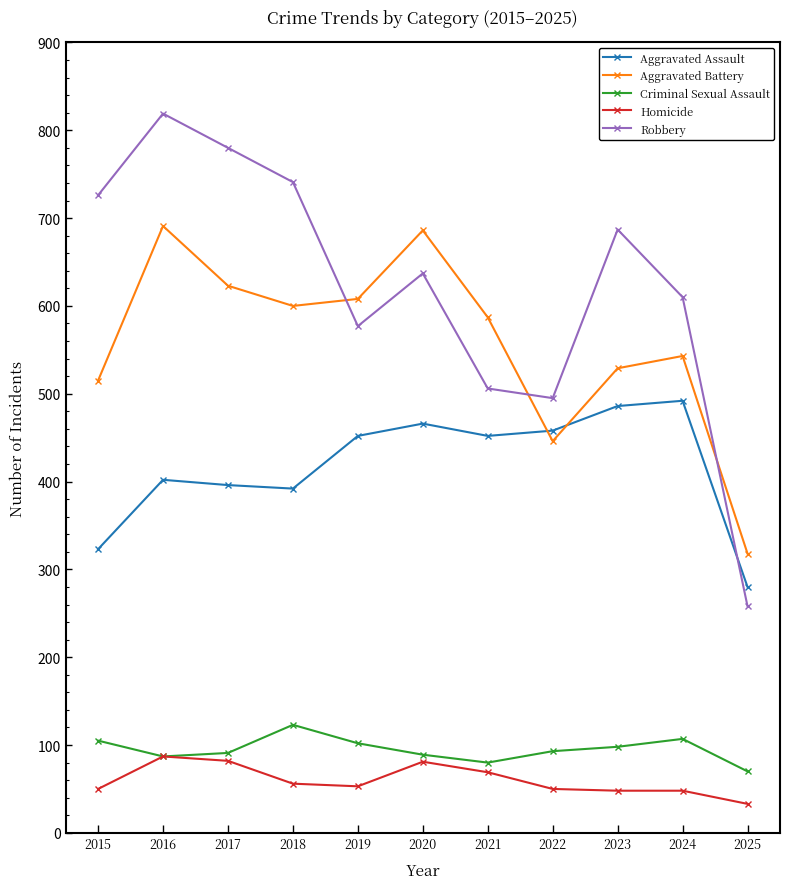

What is the total value across all series at 2023?

1848